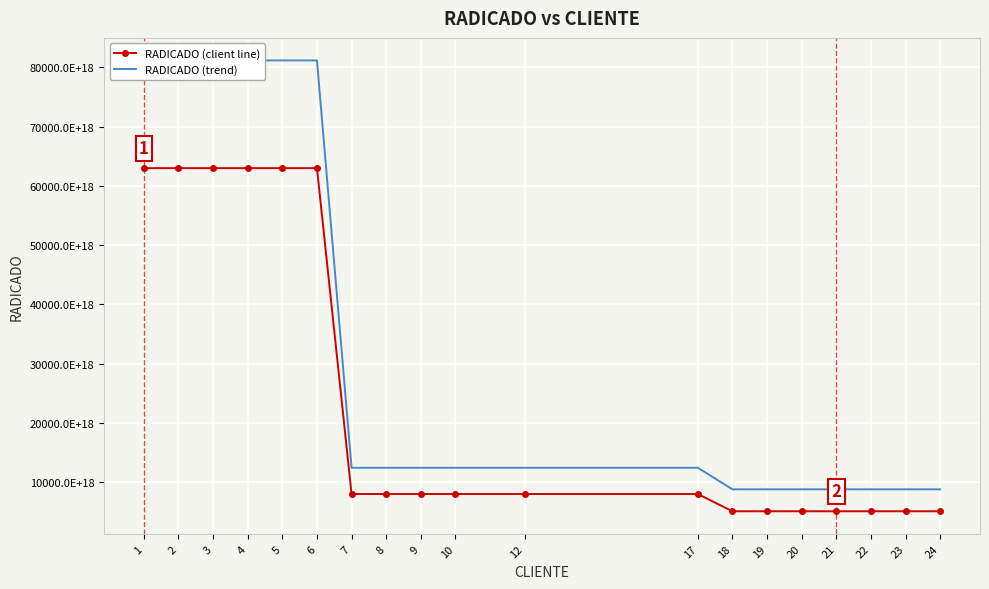

What is the sum of the RADICADO (trend) values at 1 and 18?

89971452836734046306304